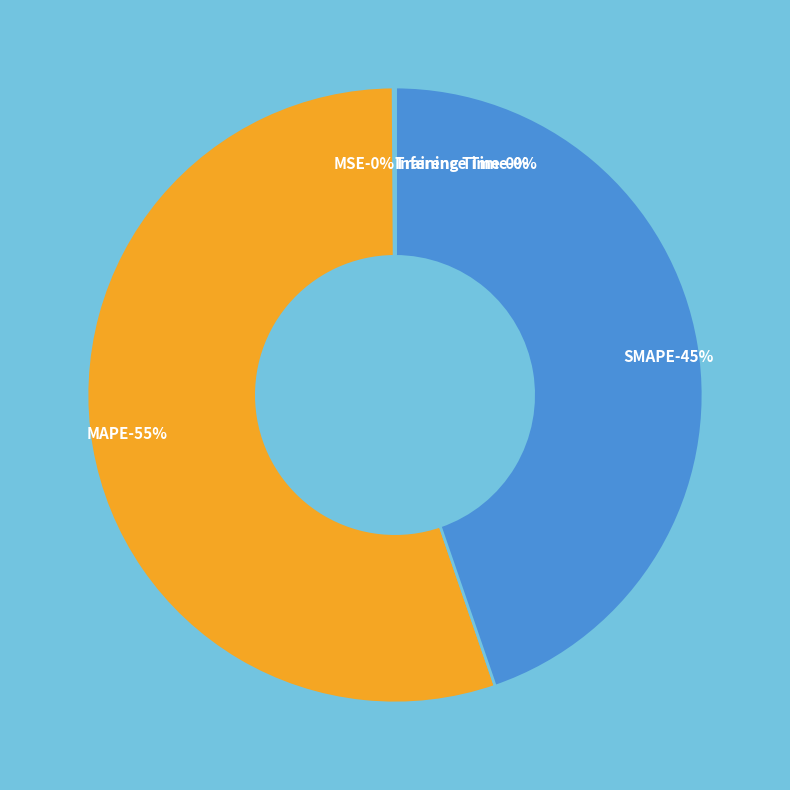

Rank the categories by value from highest to lowest.

MAPE, SMAPE, MSE, Training Time, Inference Time